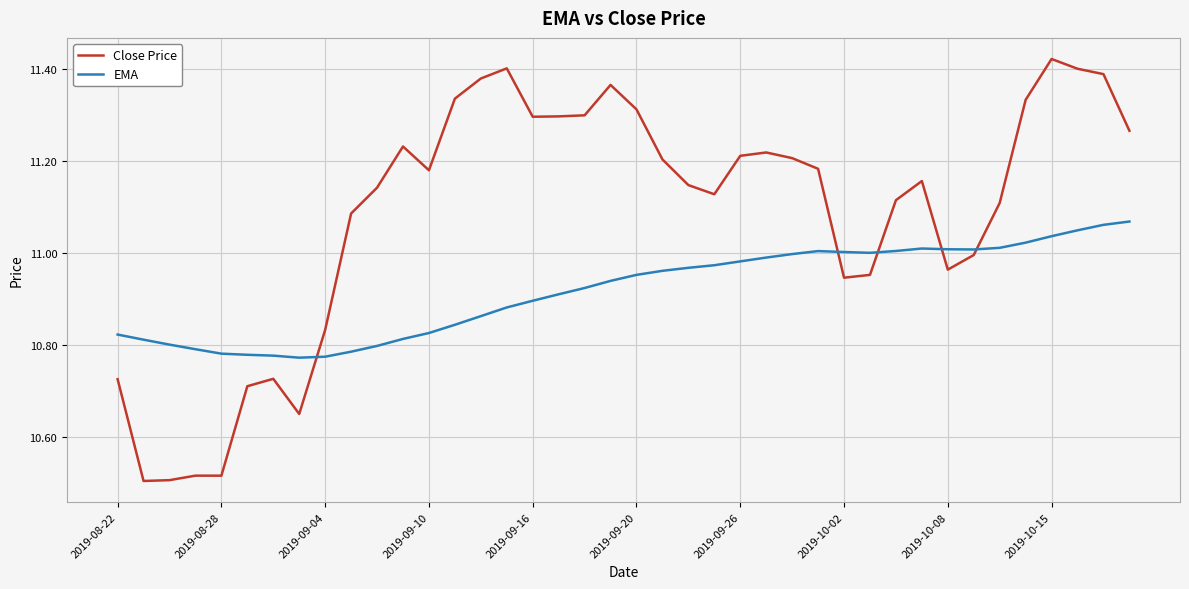

What is the difference between the maximum and minimum values in the Close Price series?

0.9